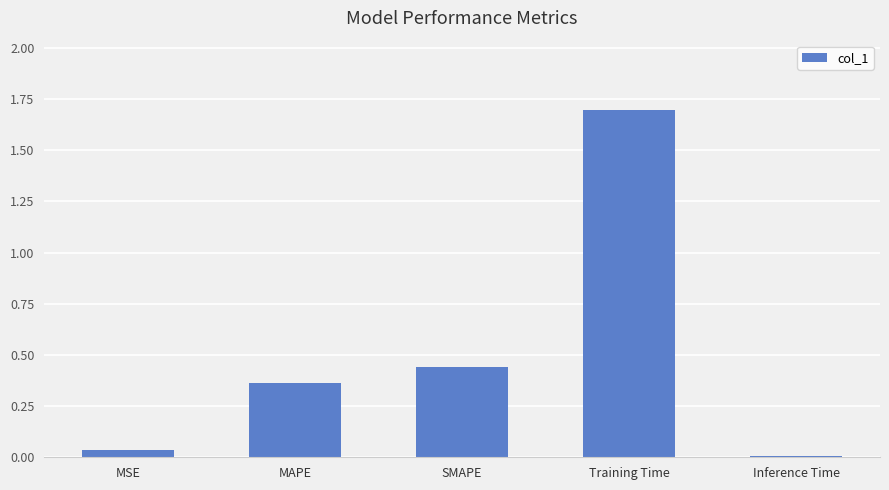

At which category does the chart reach its peak across all series?

Training Time